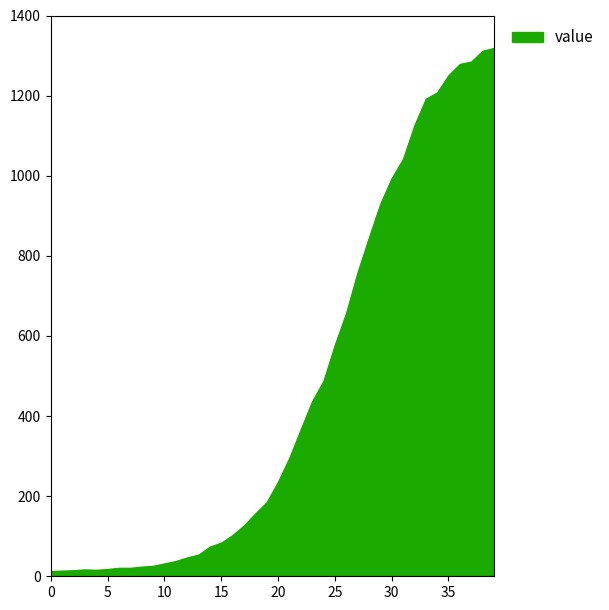

The chart shows a value of 1208 at 2020-04-01. True or false?

True